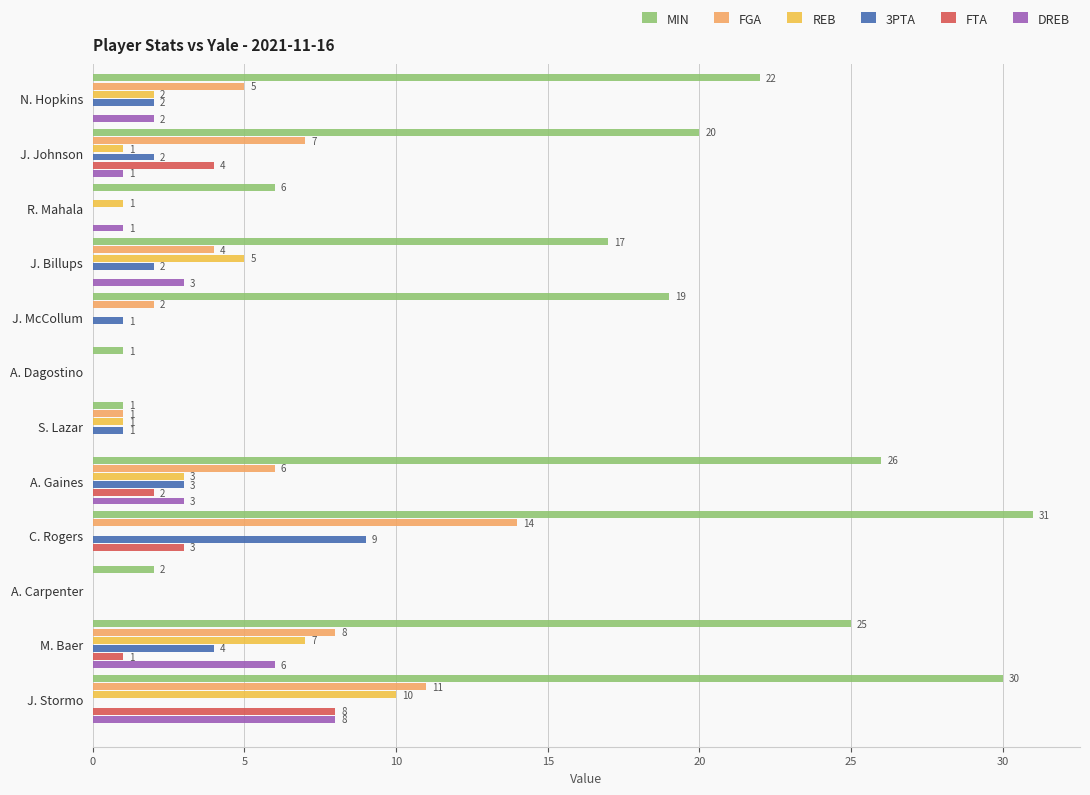

True or false: FGA has a value of 12 at M. Baer.

False